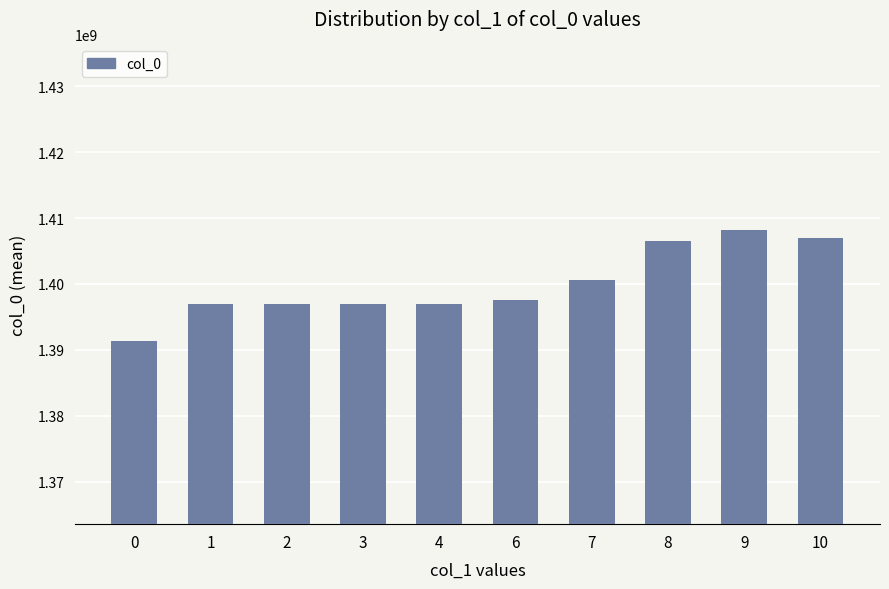

Which label corresponds to the largest value in the chart?

9